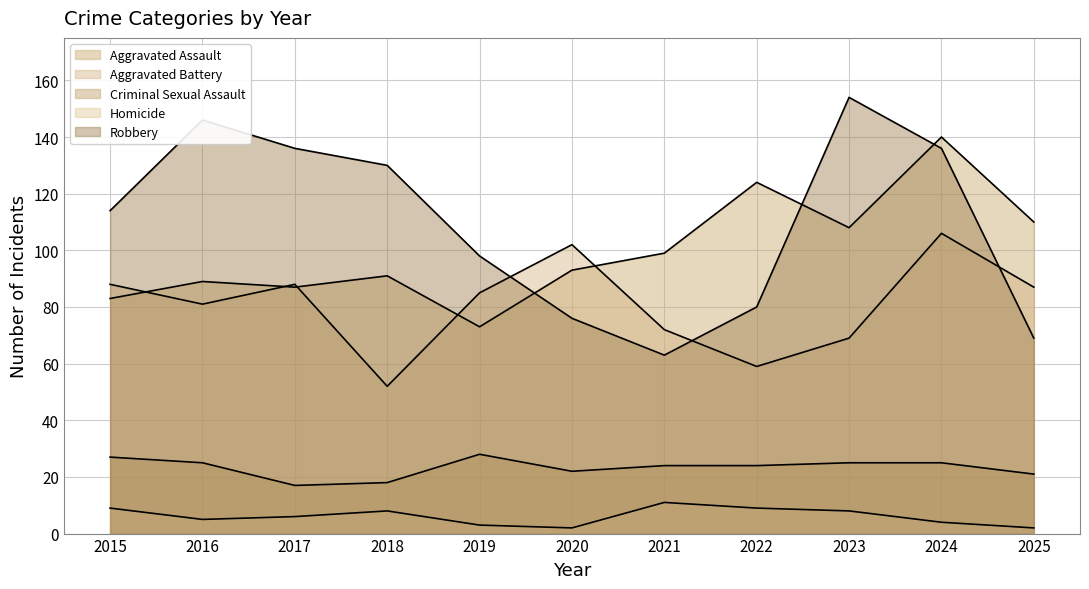

Between 2020 and 2025, which is larger?

2025